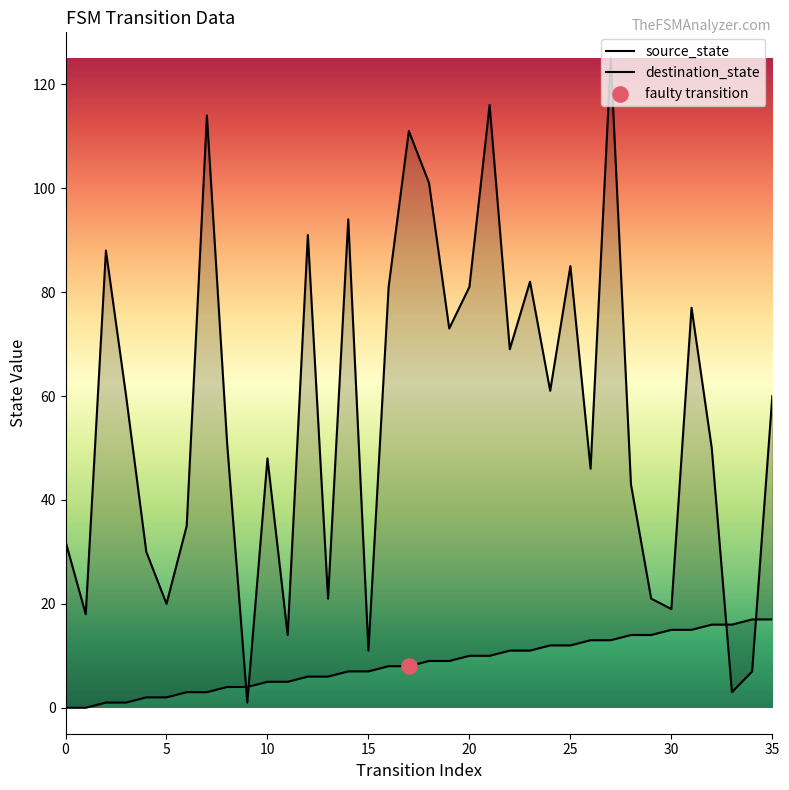

At which category is the sum across all series the highest?

27